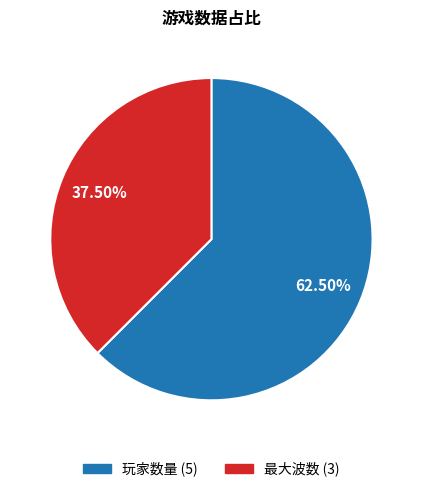

What is the largest slice in the pie chart?

玩家数量